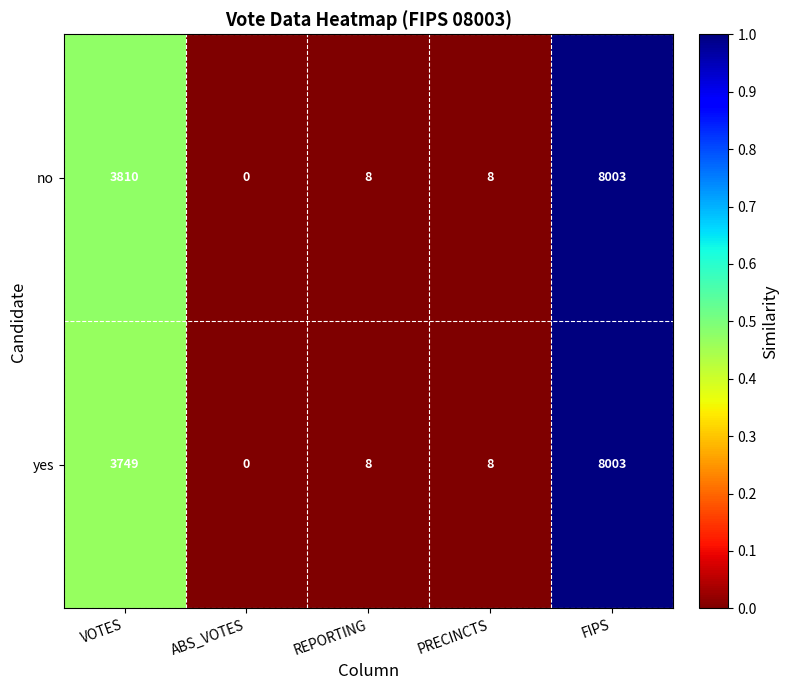

List the series in order of their overall mean, lowest first.

yes, no